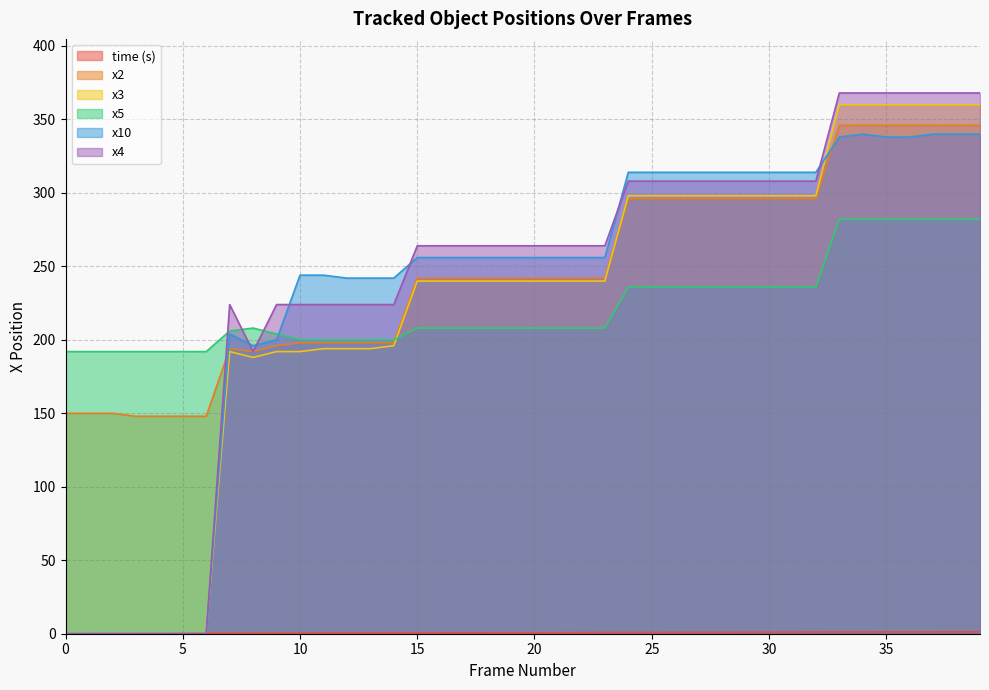

At which label does time (s) reach its peak?

39